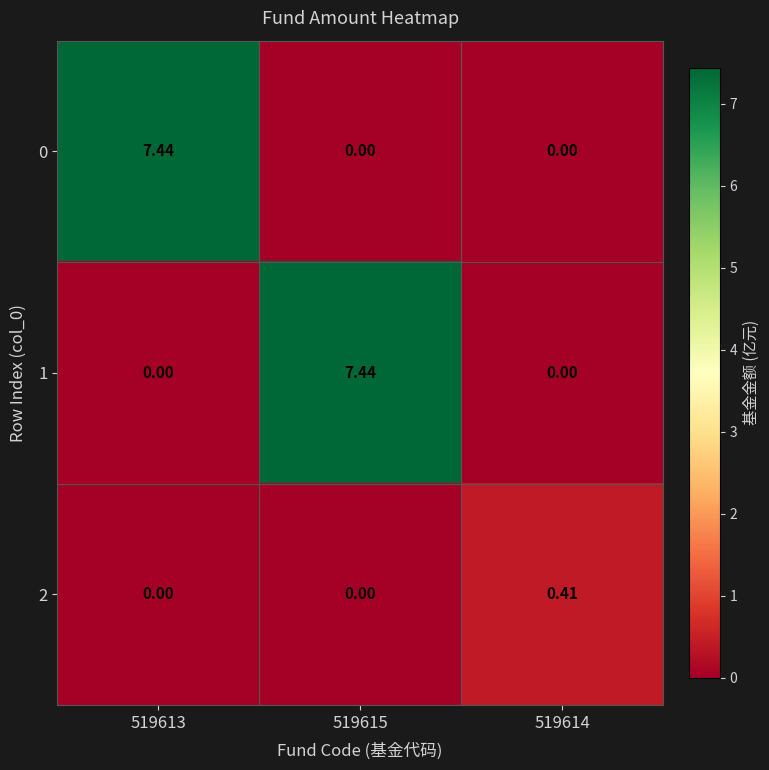

At which category is the sum across all series the highest?

519613